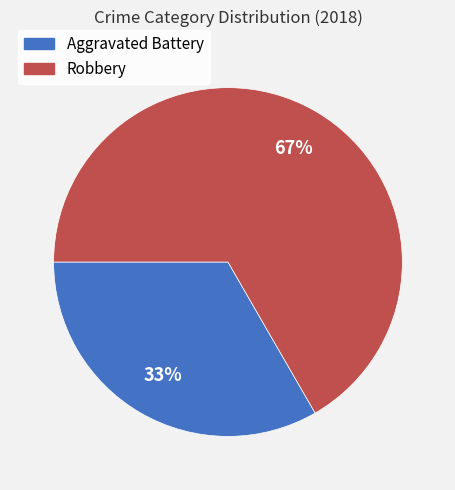

Which slice is the smallest?

Aggravated Battery